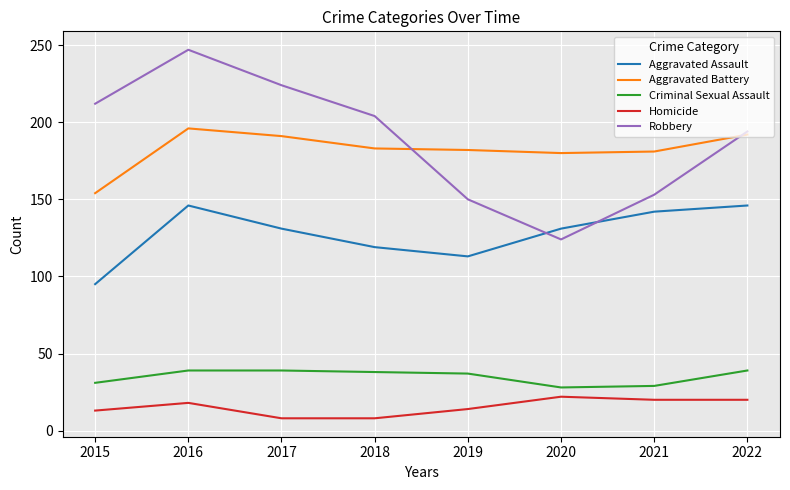

True or false: Homicide and Aggravated Assault intersect in this chart.

False